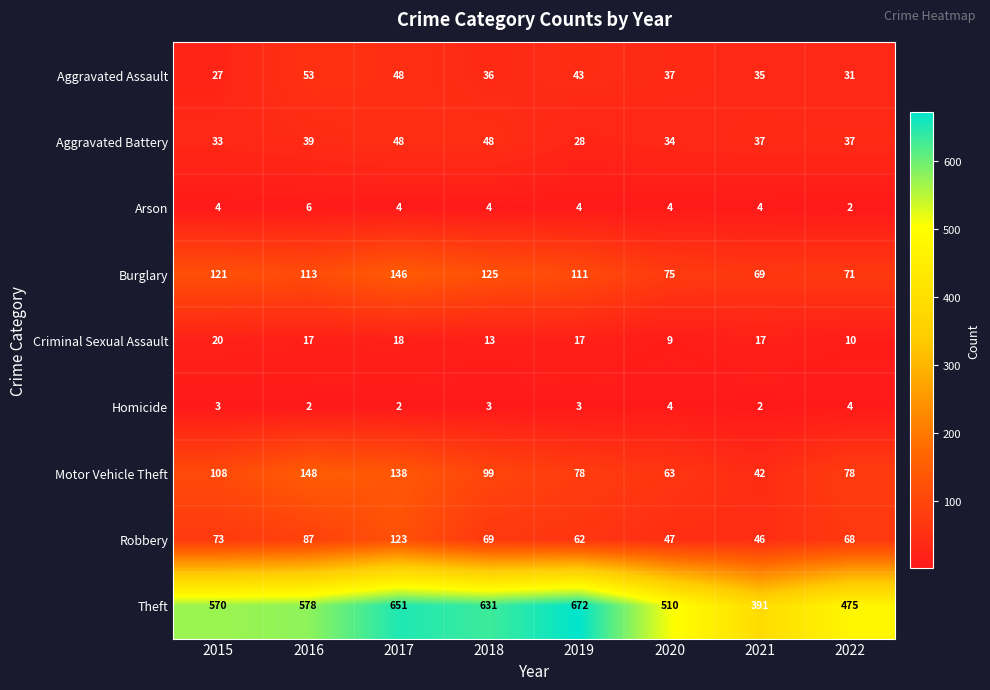

Which series has the widest spread of values?

Theft